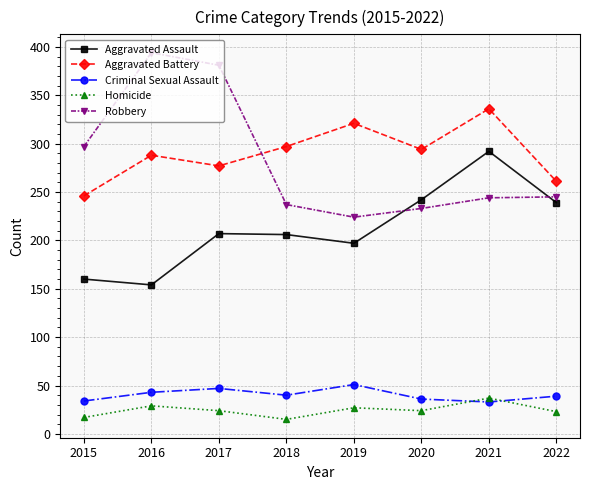

Which series has the largest total across all categories?

Aggravated Battery